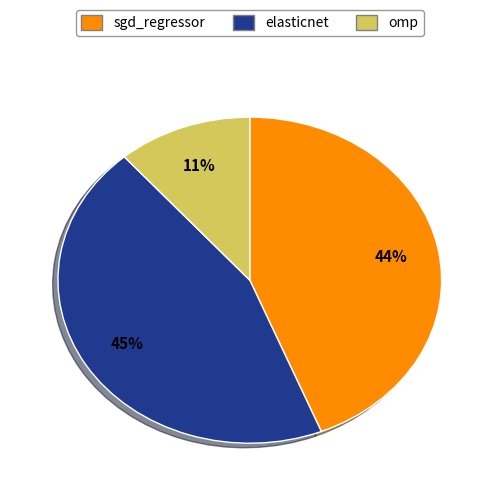

Between sgd_regressor and elasticnet, which is larger?

elasticnet